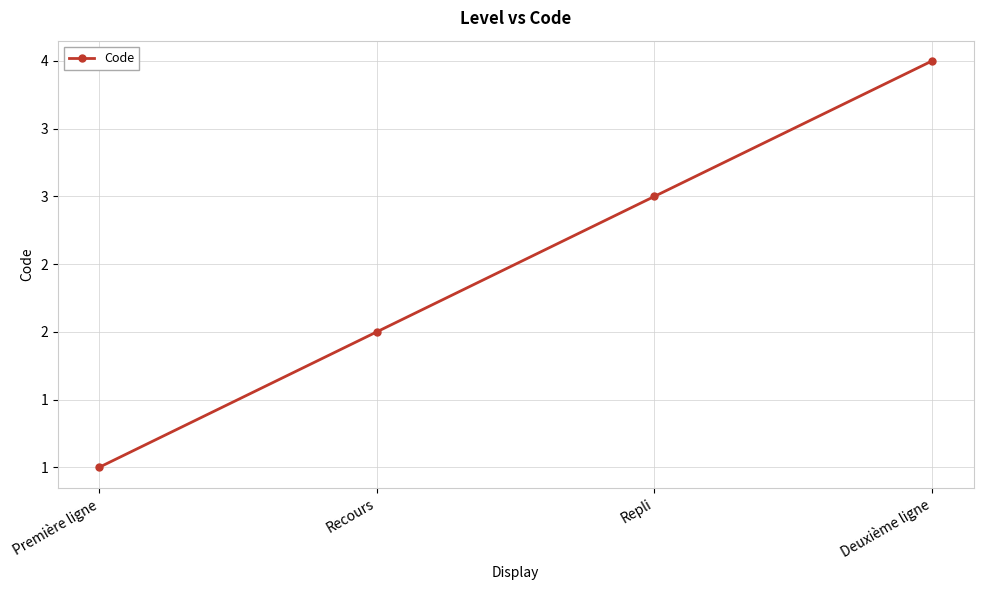

True or false: the data shows 3 at Recours.

False